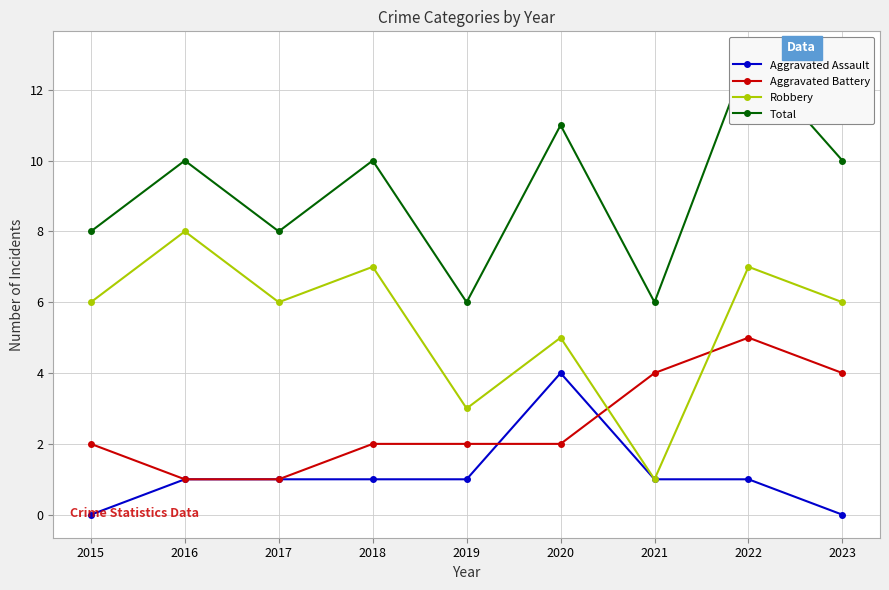

True or false: Total and Aggravated Battery cross at least once.

False